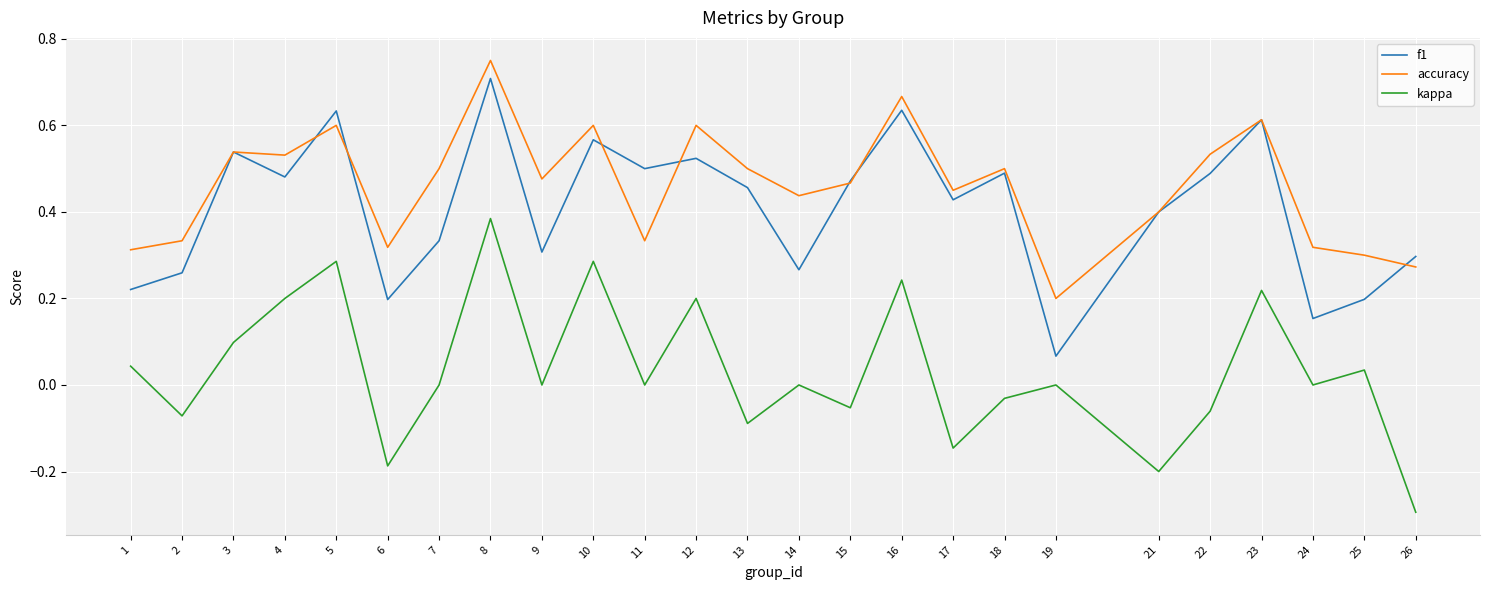

What is the smallest value displayed?

-0.3